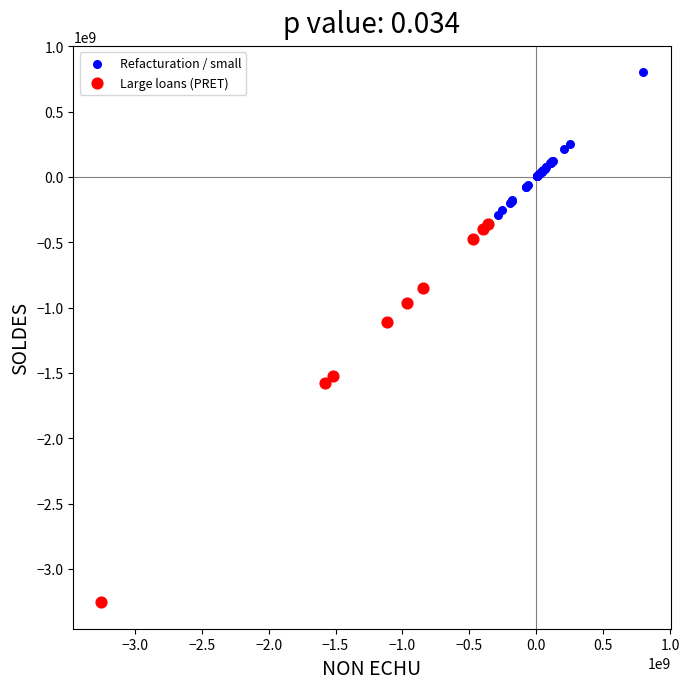

Which series contains the highest Y value?

Refacturation / small